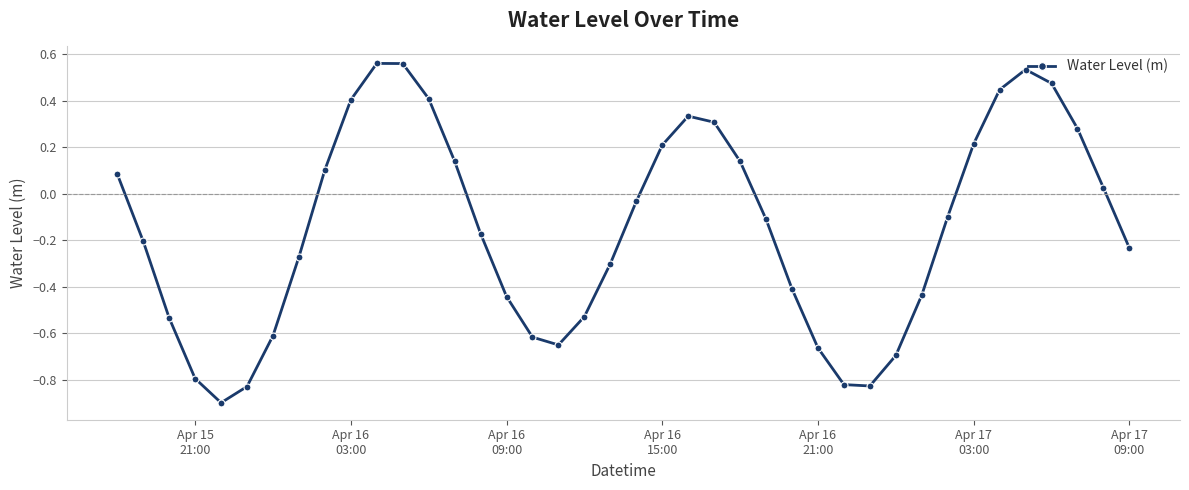

What is the minimum value shown in the chart?

-0.9